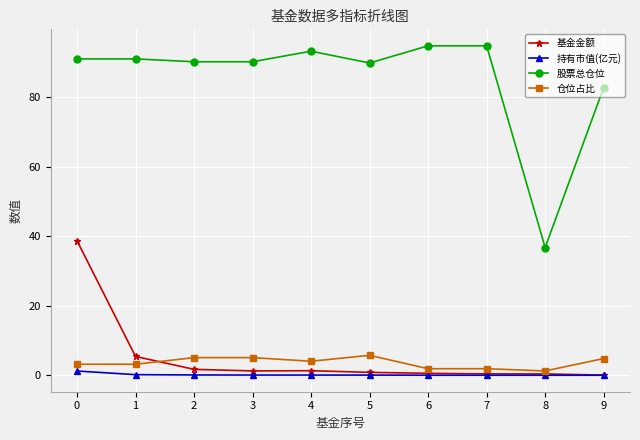

Which series has the widest spread of values?

股票总仓位